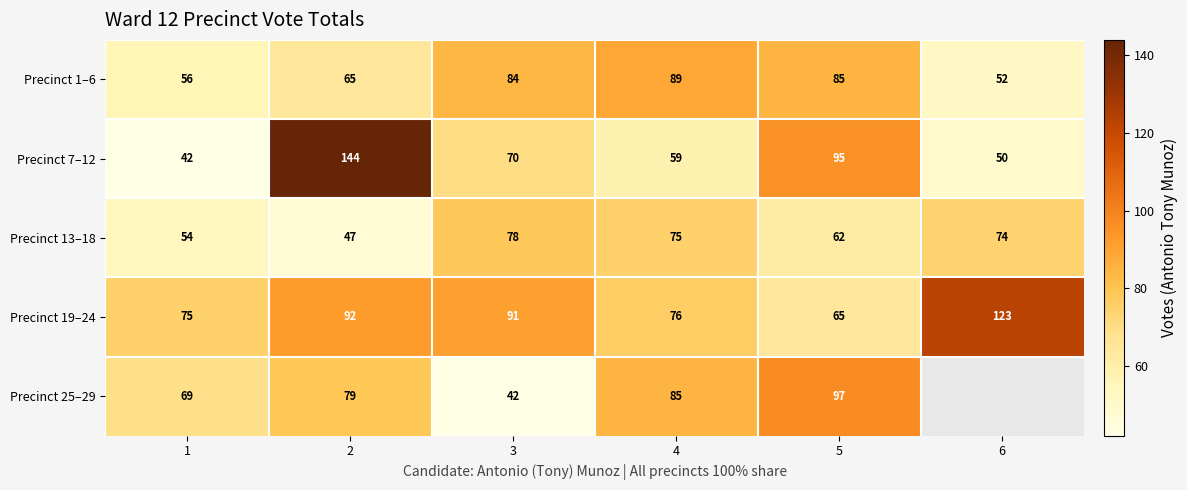

List the labels in order of Precinct 19–24 value, smallest first.

5, 1, 4, 3, 2, 6